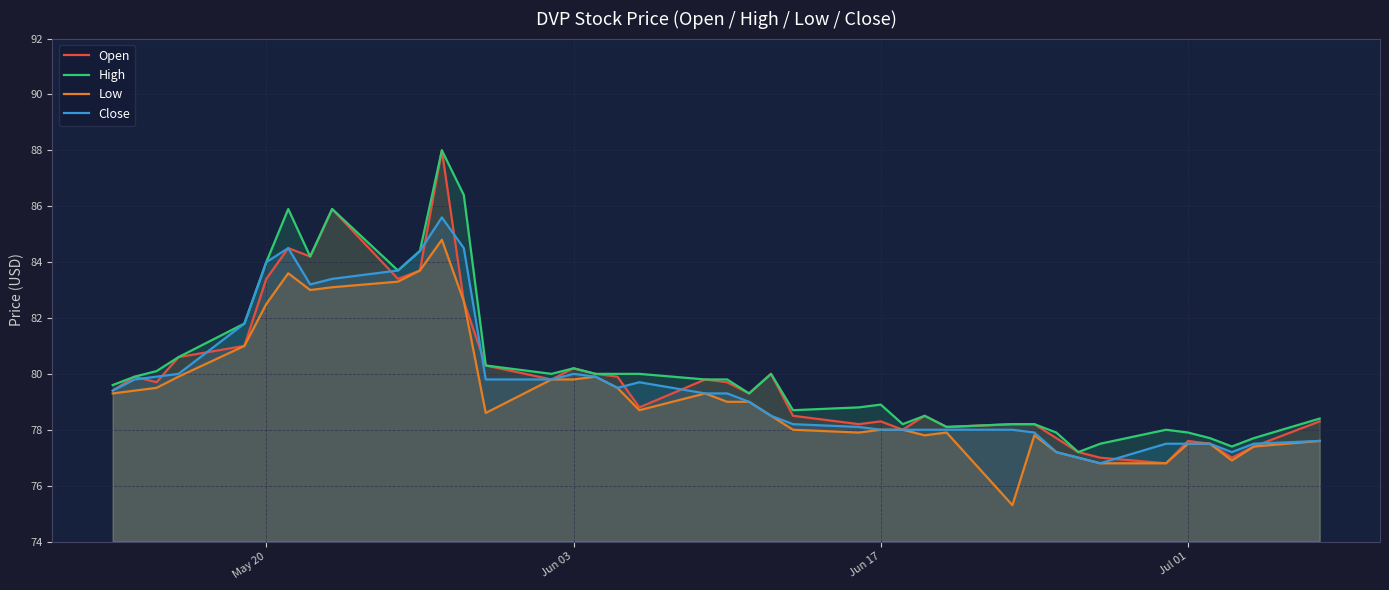

What is the minimum value for Close?

76.8